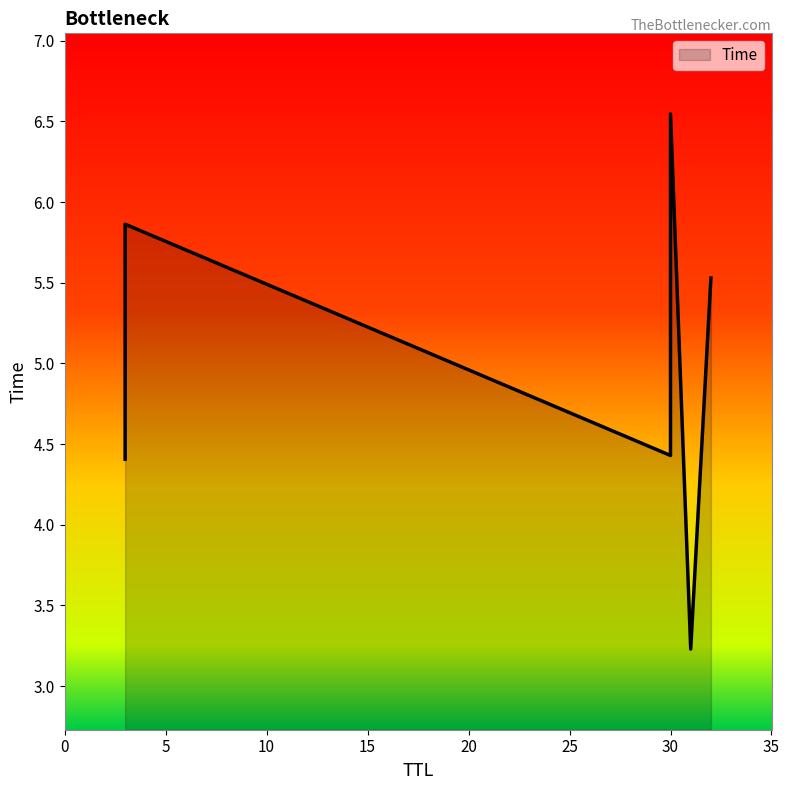

Is it true that the value at 3 is 5.9?

True